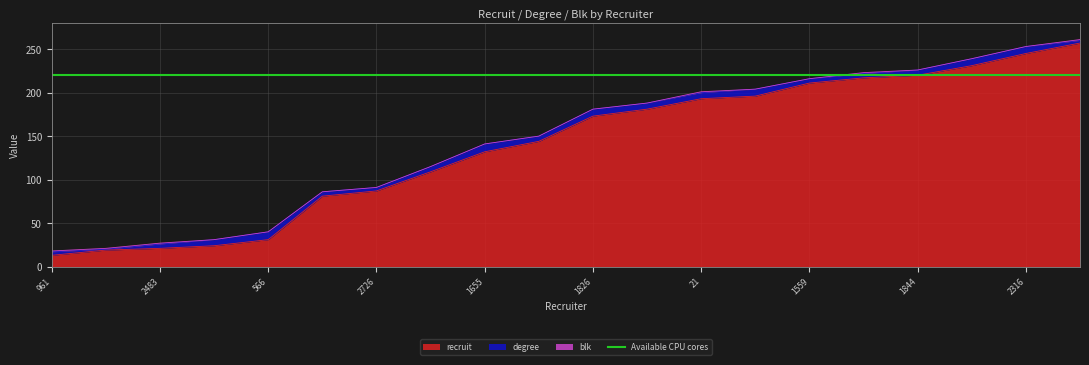

Which series has the largest total across all categories?

recruit